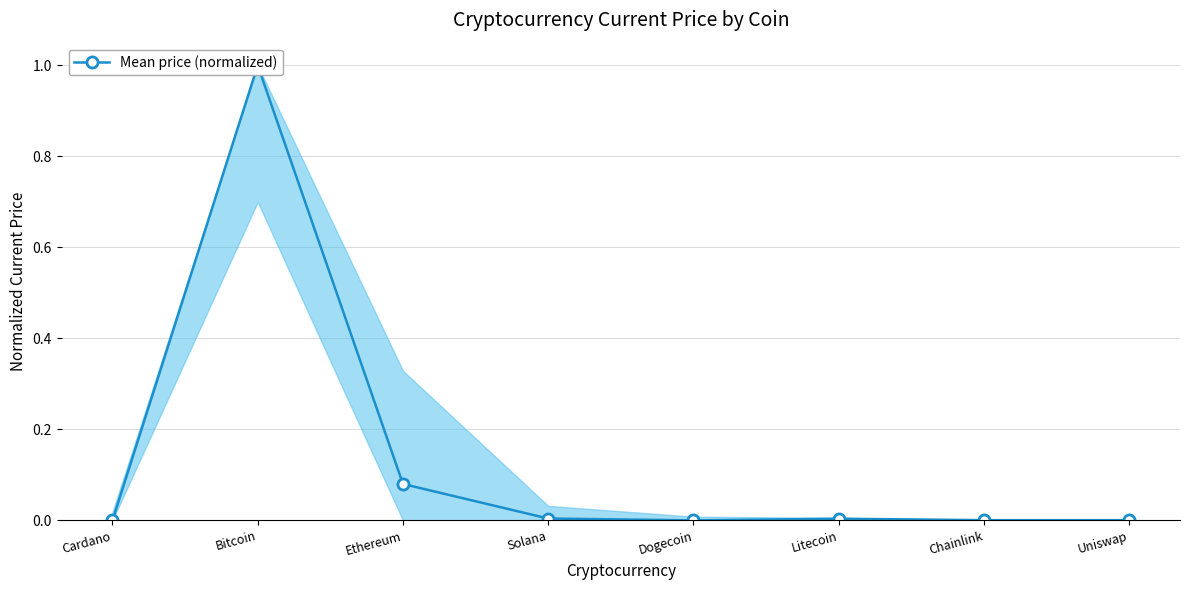

At which category does the data reach its first local peak?

Bitcoin